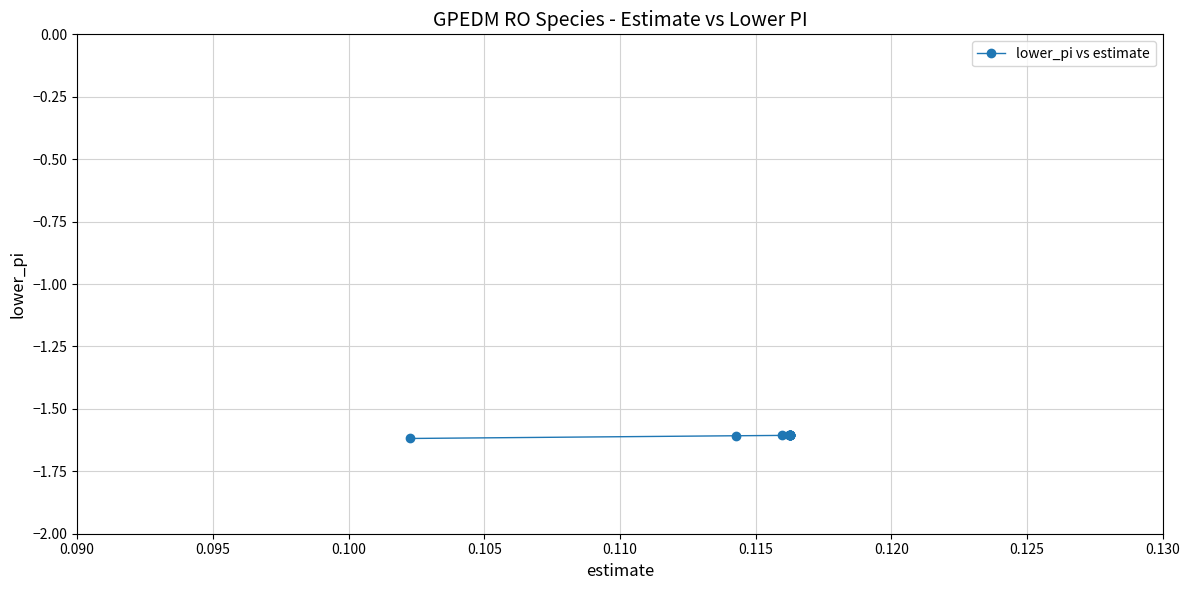

What is the value of the 13th point from the left?

-1.6